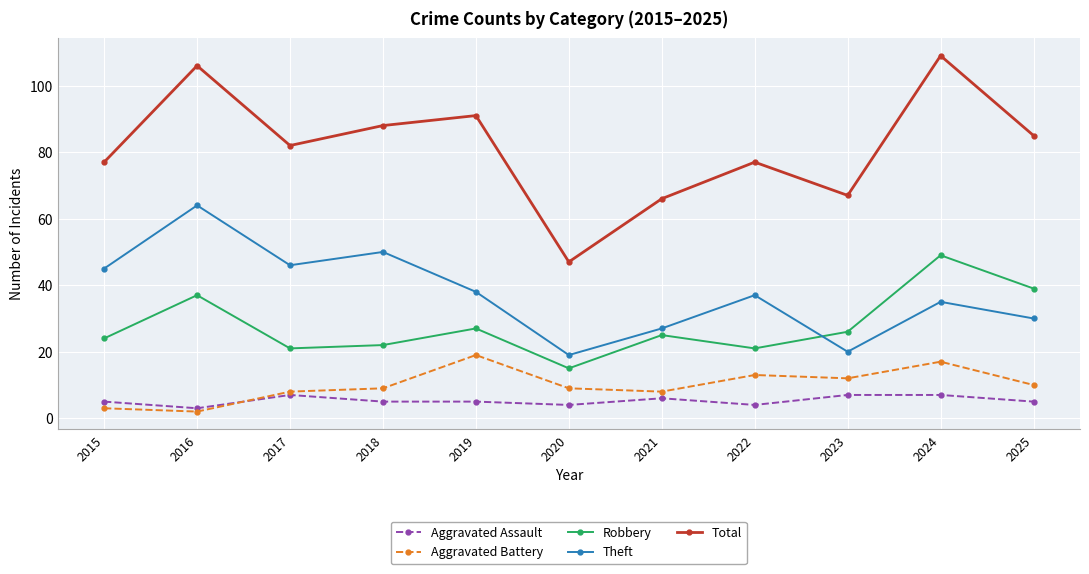

How many interior local peaks does the Theft series have?

4